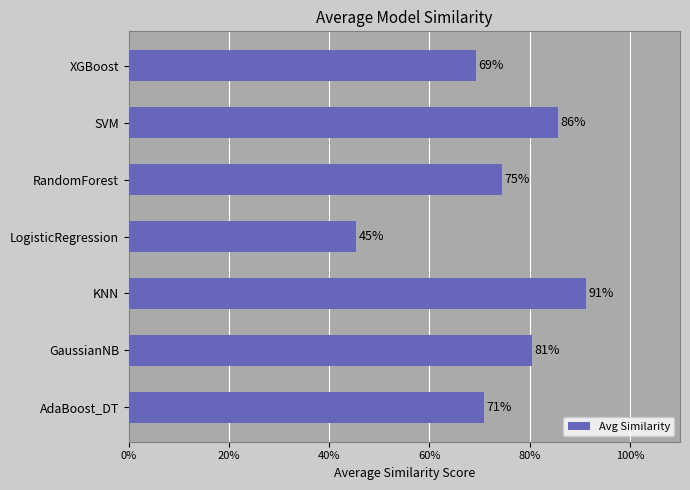

Does the chart contain any negative values?

No